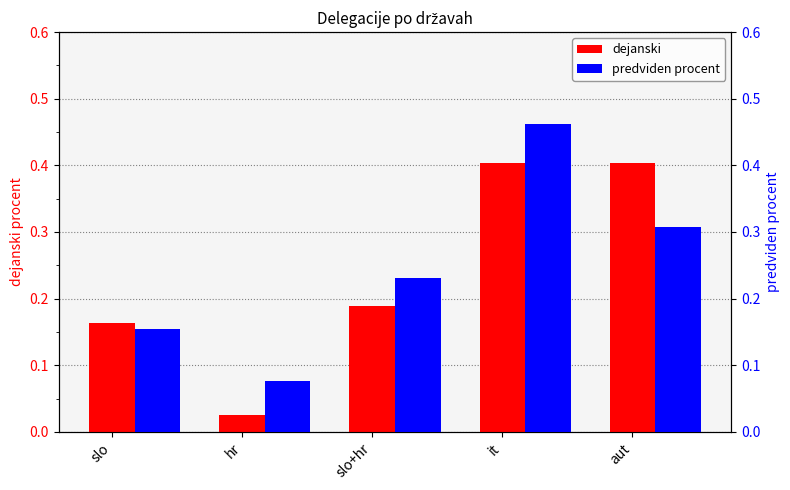

Count the predviden procent values in the range 0 to 1.

5